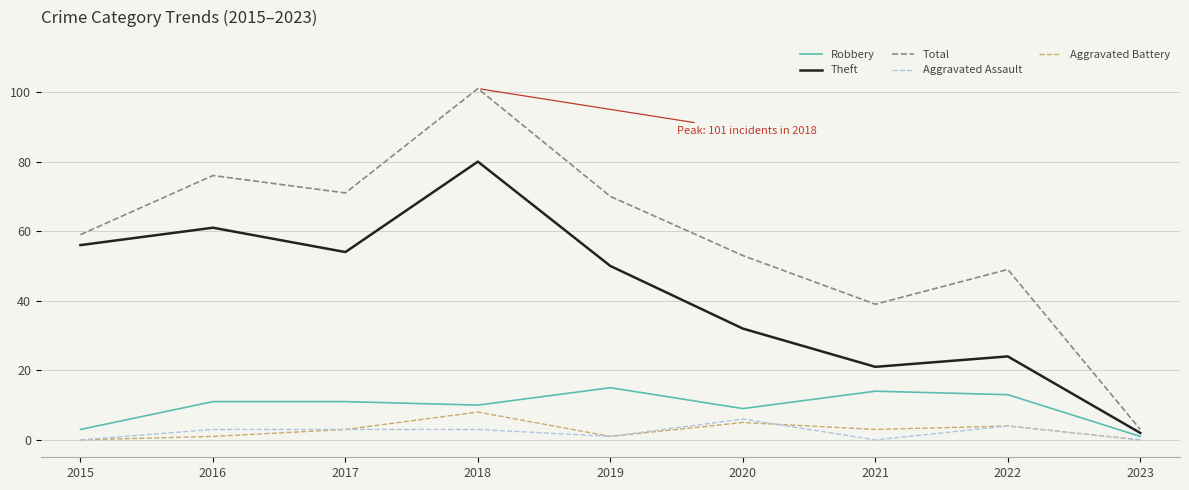

Reading left to right, transcribe all the data shown in this chart.

Robbery: 2015=3	2016=11	2017=11	2018=10	2019=15	2020=9	2021=14	2022=13	2023=1
Theft: 2015=56	2016=61	2017=54	2018=80	2019=50	2020=32	2021=21	2022=24	2023=2
Total: 2015=59	2016=76	2017=71	2018=101	2019=70	2020=53	2021=39	2022=49	2023=3
Aggravated Assault: 2015=0	2016=3	2017=3	2018=3	2019=1	2020=6	2021=0	2022=4	2023=0
Aggravated Battery: 2015=0	2016=1	2017=3	2018=8	2019=1	2020=5	2021=3	2022=4	2023=0